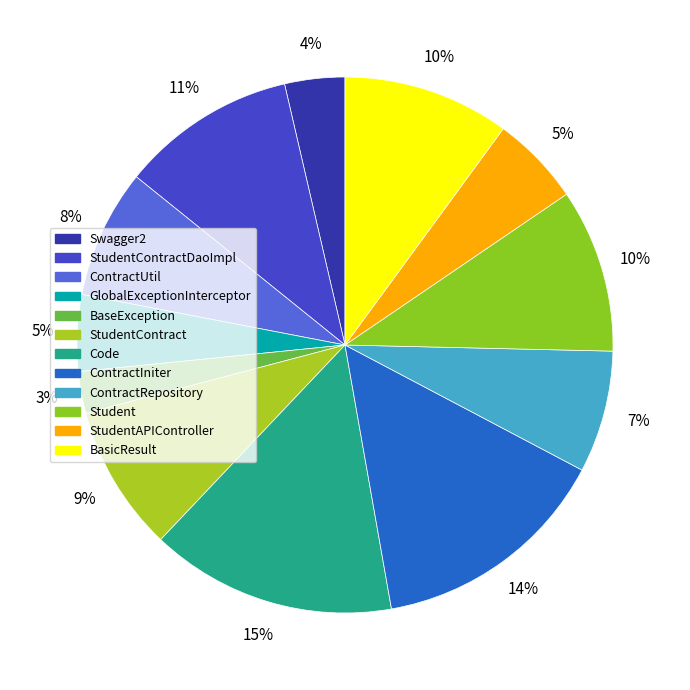

Count the number of slices in the pie.

12